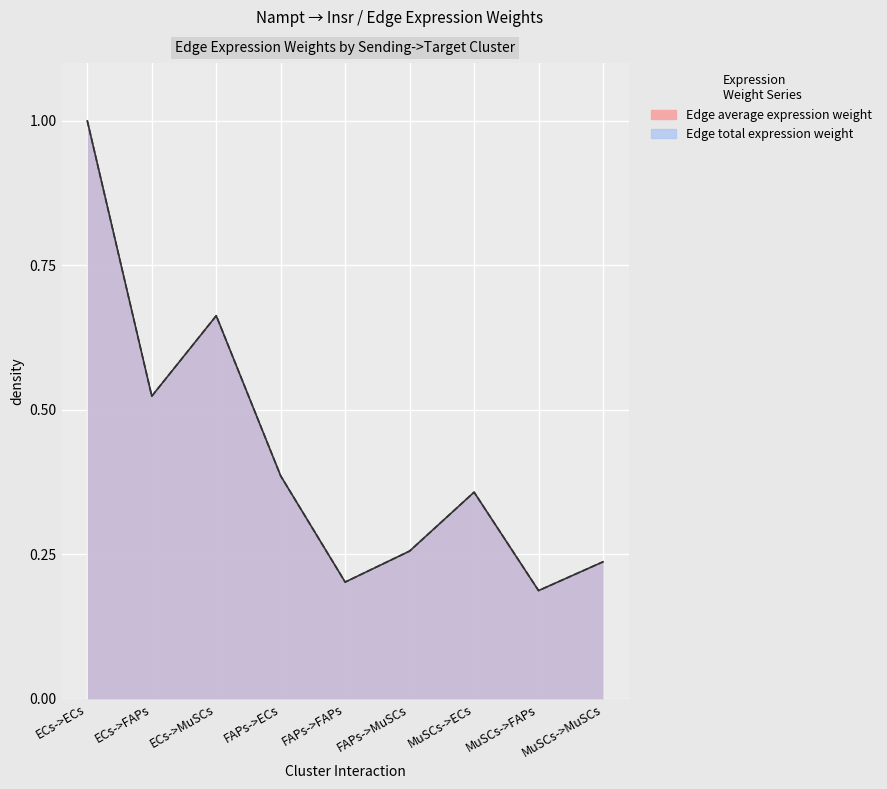

What is the average value of the Edge average expression weight series?

0.4